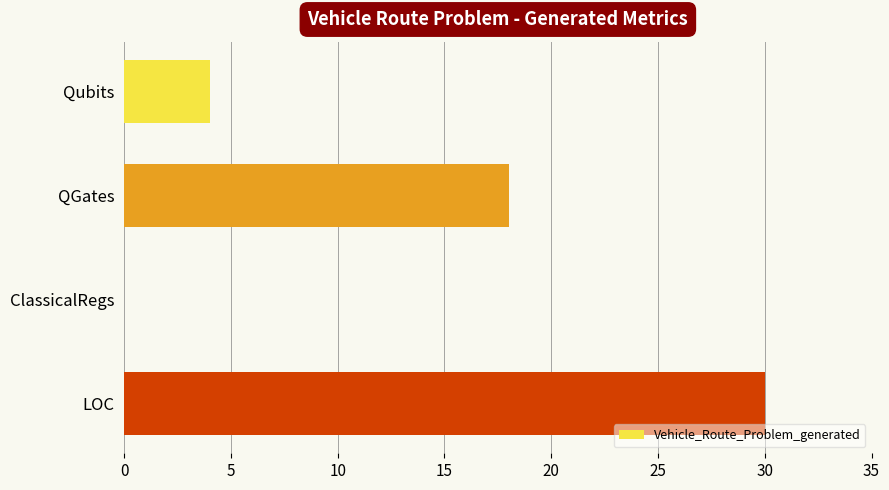

Between LOC and QGates, which is larger?

LOC